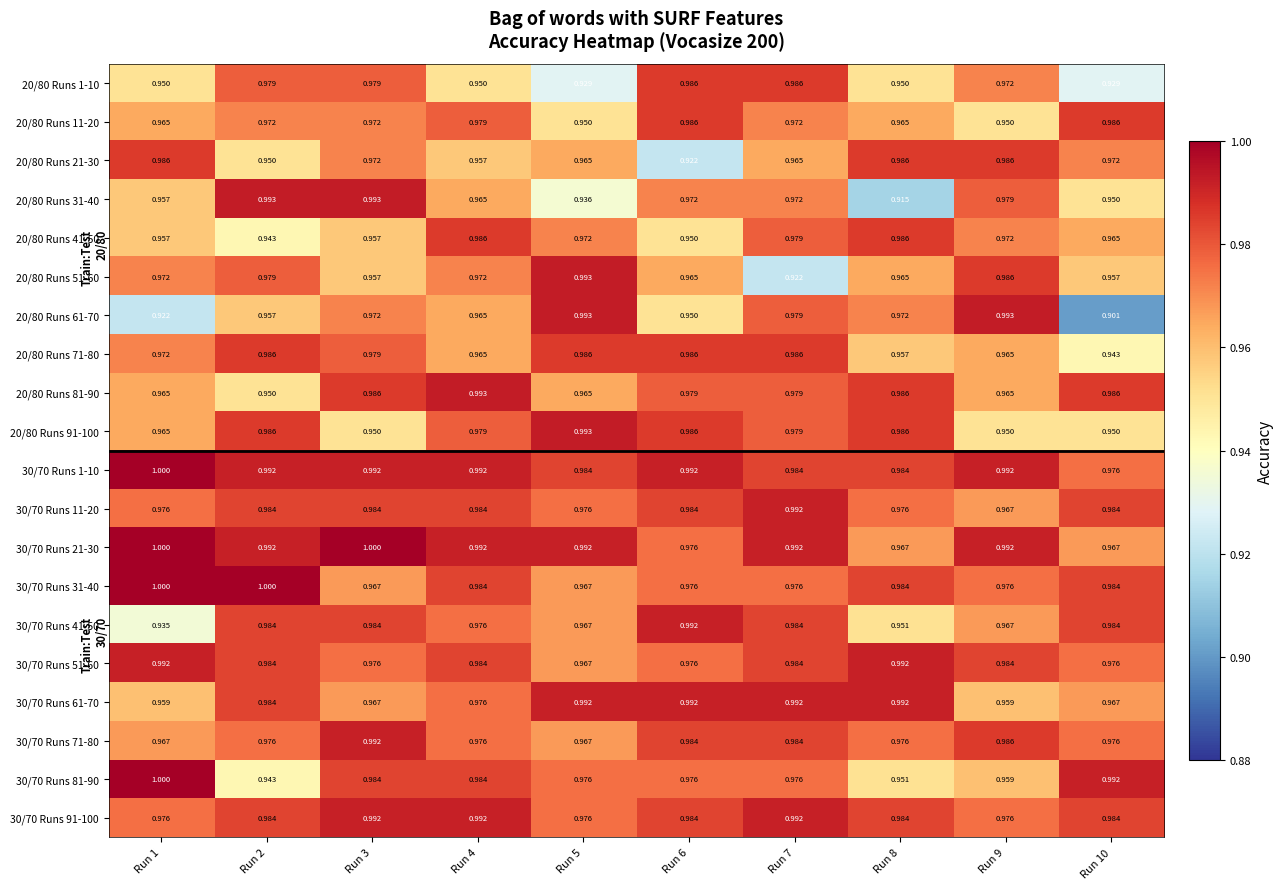

Is the value of 20/80 Runs 41-50 at Run 5 greater than the value of 30/70 Runs 1-10 at Run 2?

No